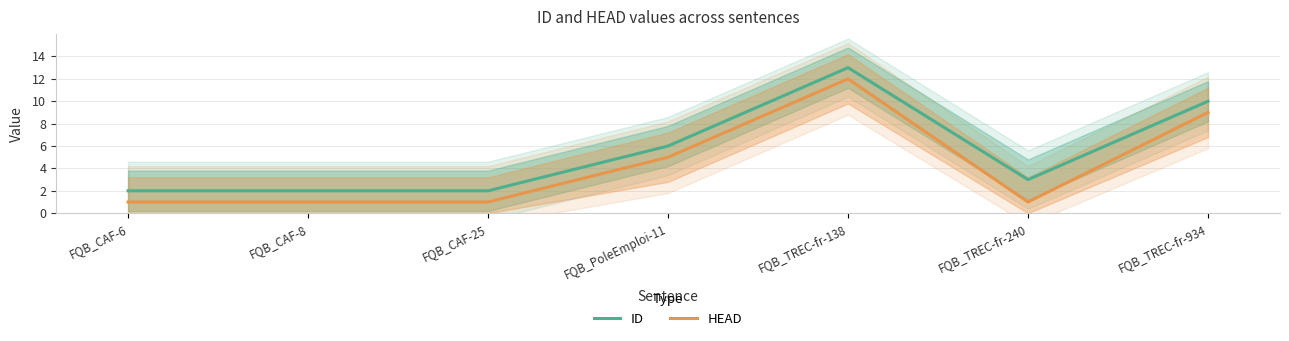

What is the label of the 7th point from the left?

FQB_TREC-fr-934